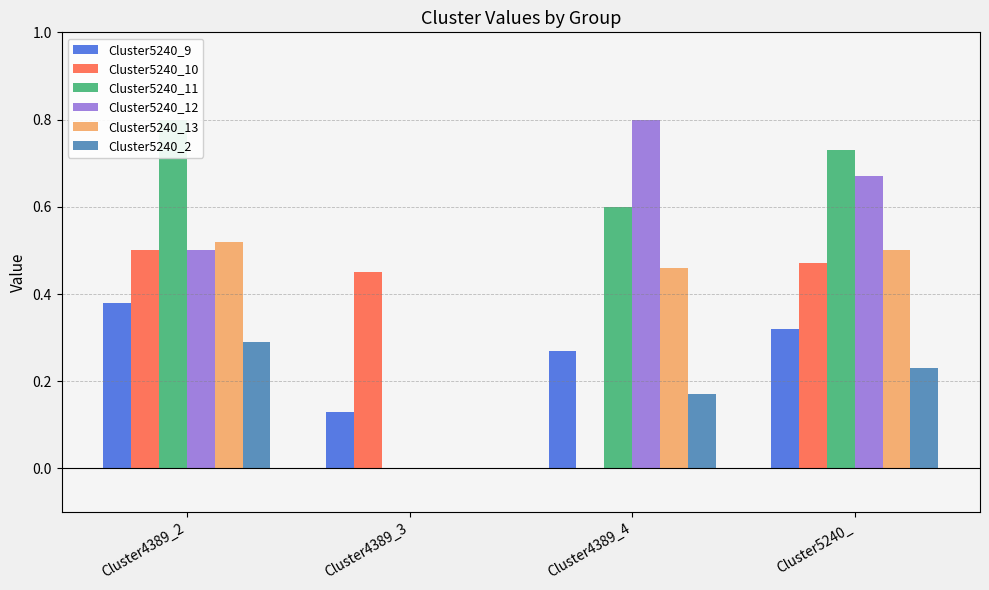

What is the label of the 3rd bar from the left?

Cluster4389_4